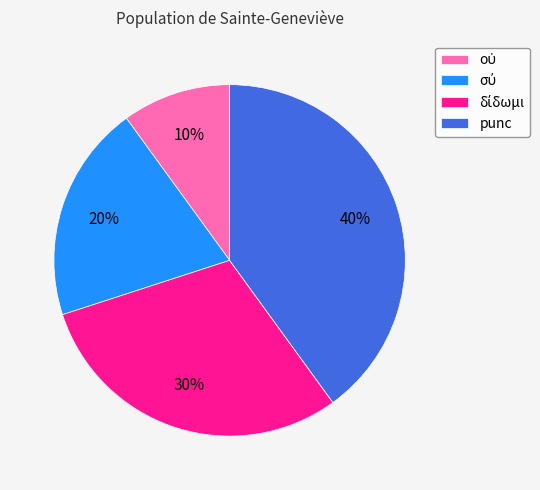

Which slice is the largest?

punc